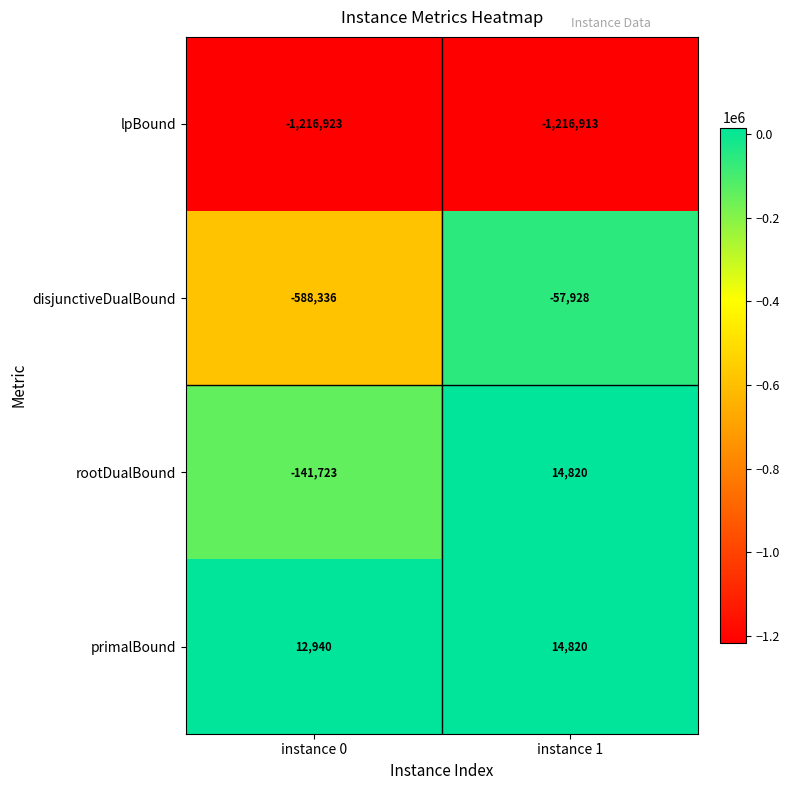

What is the difference between the maximum and minimum values in the primalBound series?

1880